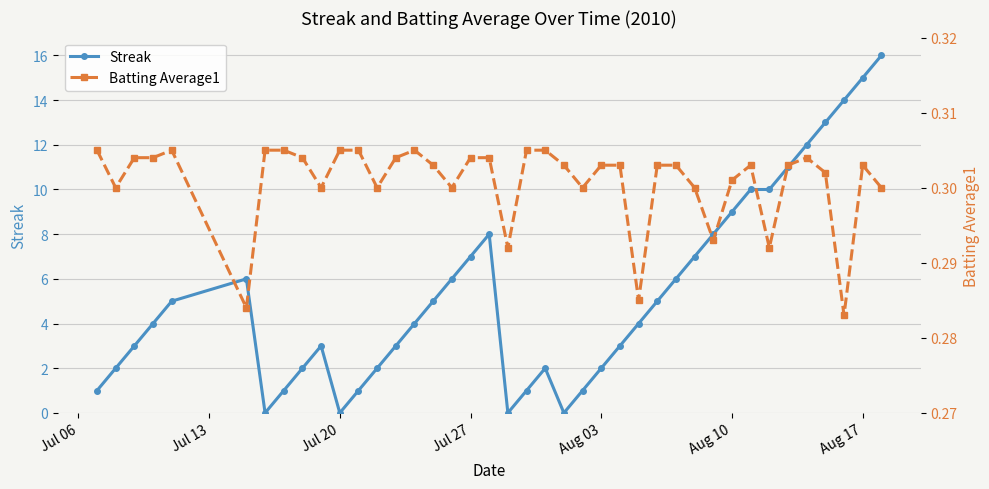

How many interior local peaks does the Streak series have?

4